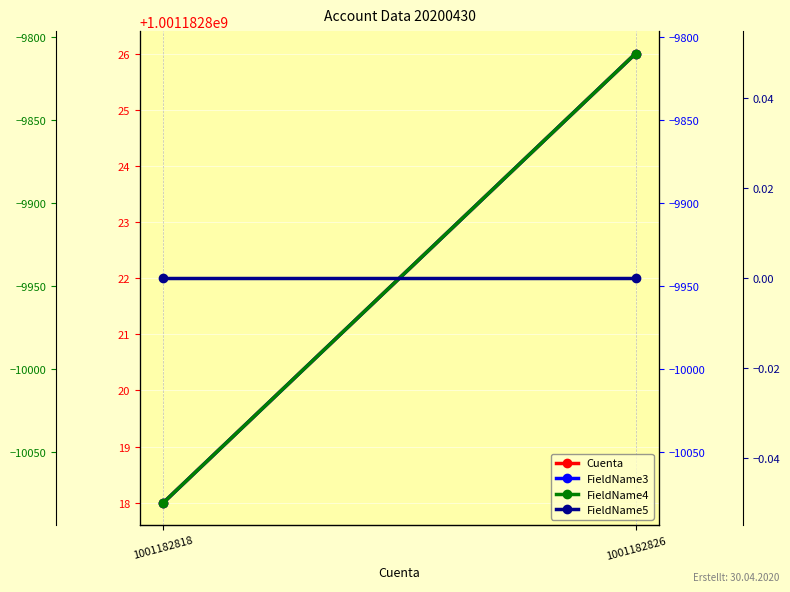

Is the value of FieldName5 at 1001182826 greater than the value of Cuenta at 1001182818?

No